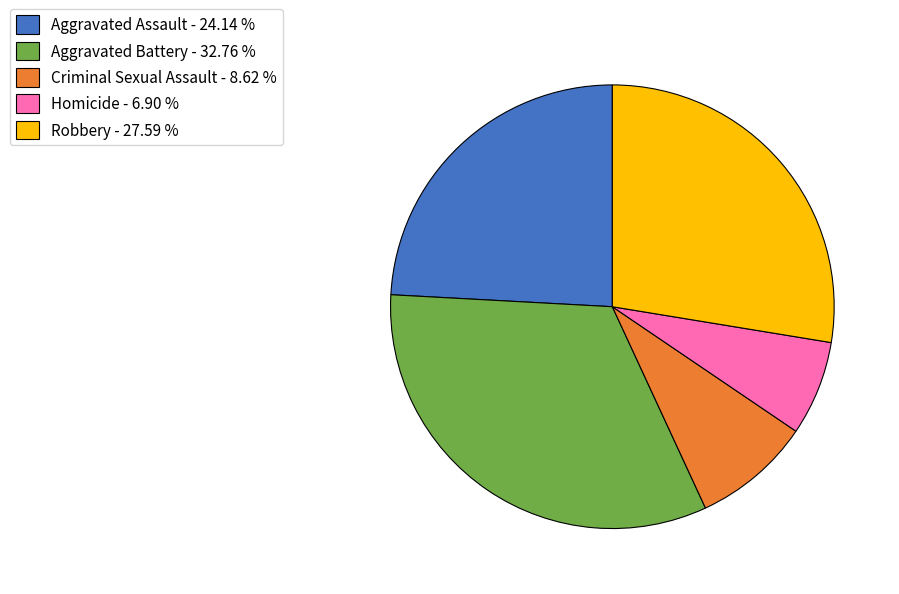

Which has a higher value, Homicide or Criminal Sexual Assault?

Criminal Sexual Assault